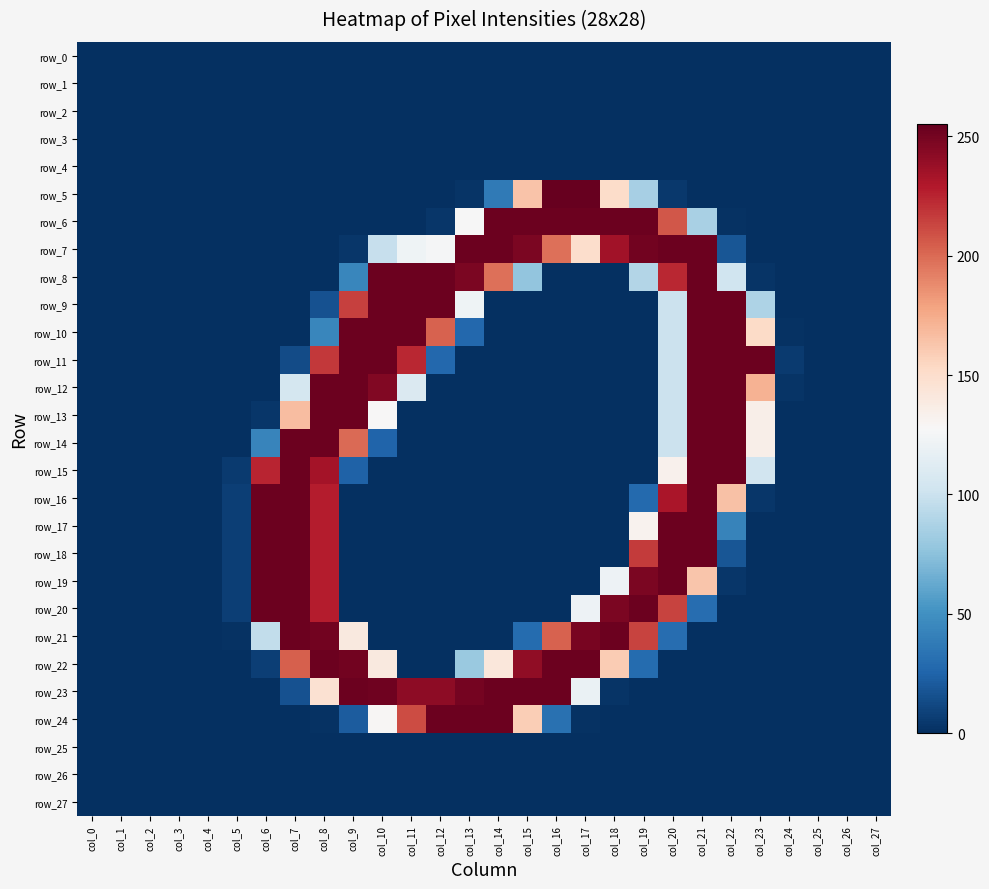

How many categories are shown in the chart?

28